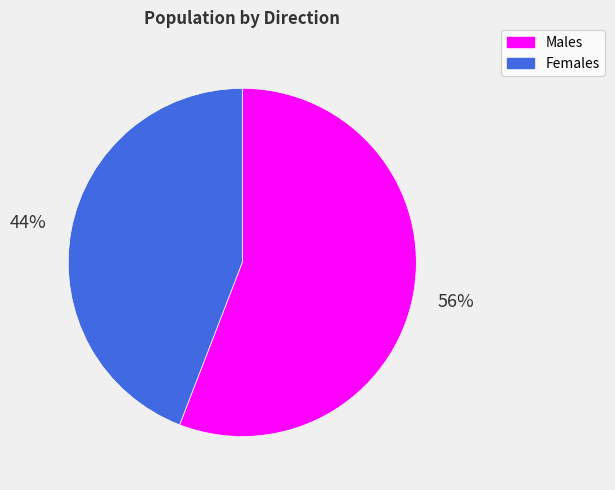

To the nearest percent, what is the average slice percentage?

50%